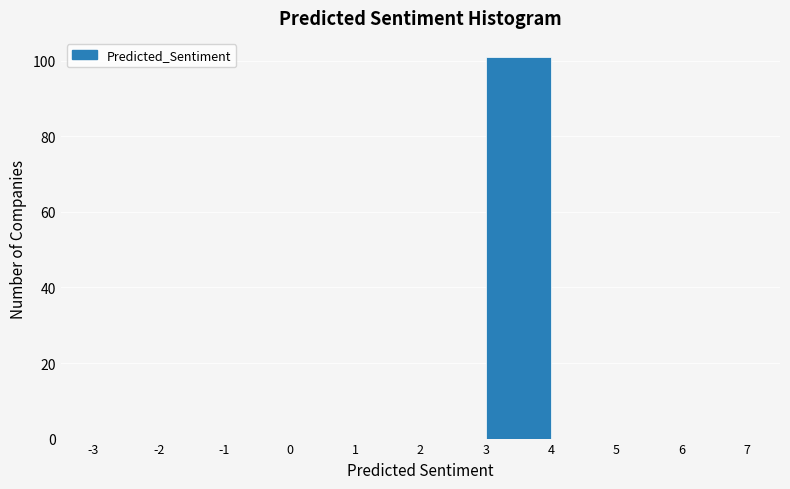

Reading left to right, list every bar in this chart as the range it spans on the x-axis followed by its height. The values are not printed on the chart, so give them approximately, as read against the axis.

-3 to -2: 0
-2 to -1: 0
-1 to 0: 0
0 to 1: 0
1 to 2: 0
2 to 3: 0
3 to 4: 102
4 to 5: 0
5 to 6: 0
6 to 7: 0